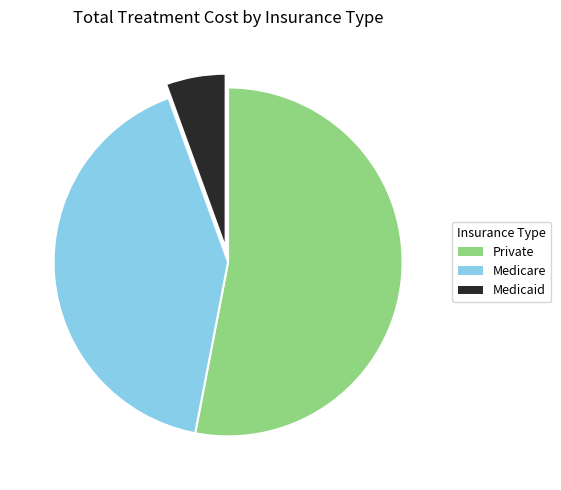

Combined, do Medicaid and Private account for over 50%?

Yes